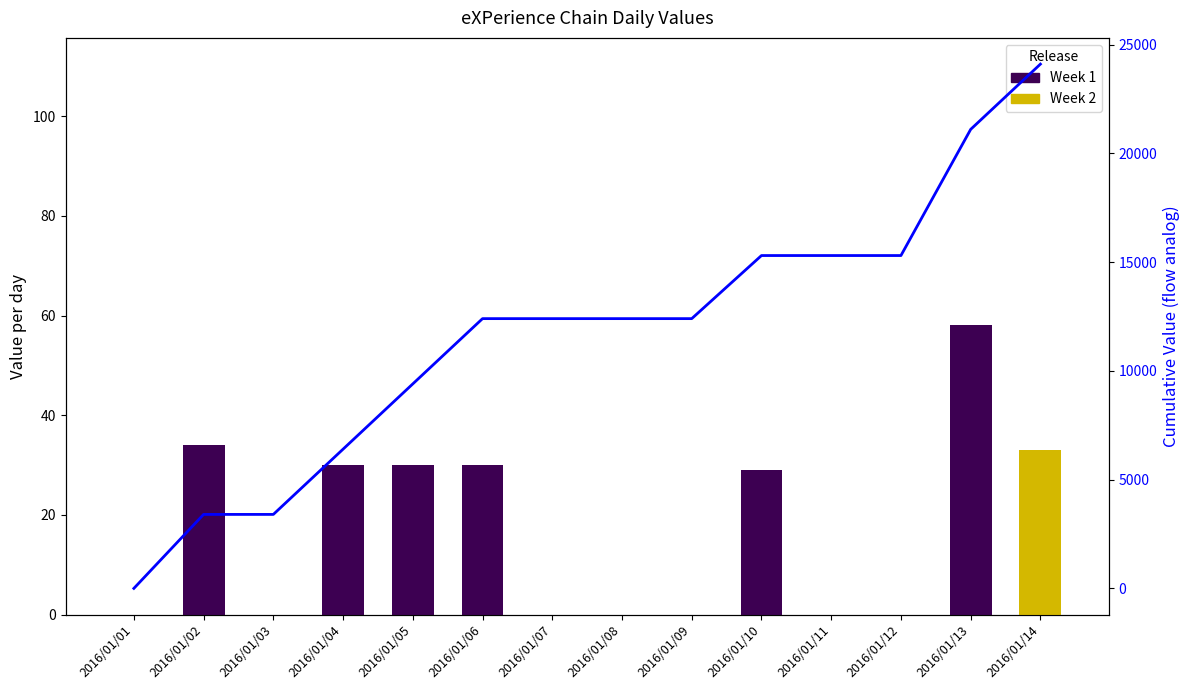

Which series has the largest total across all categories?

Week 1